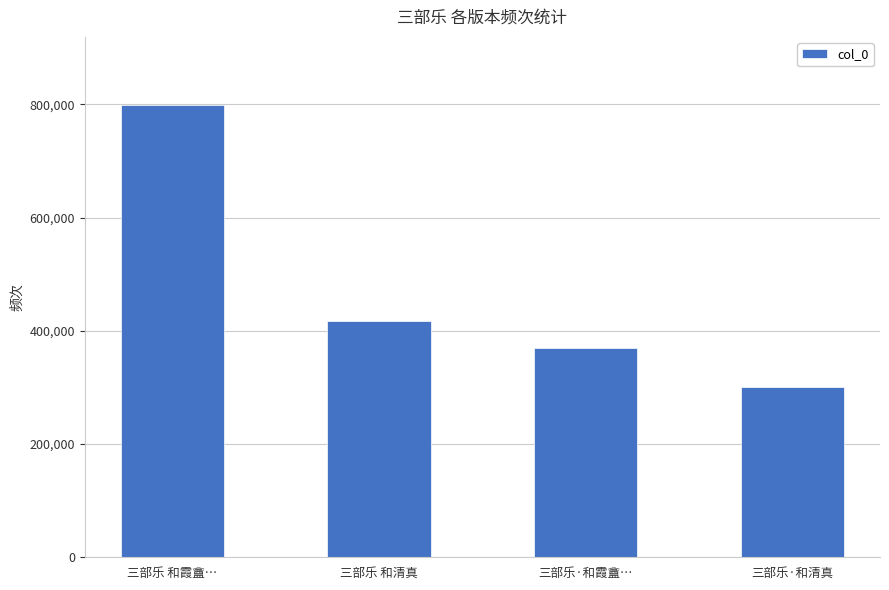

Reading right to left, transcribe all the data shown in this chart.

300176	368715	416440	799088